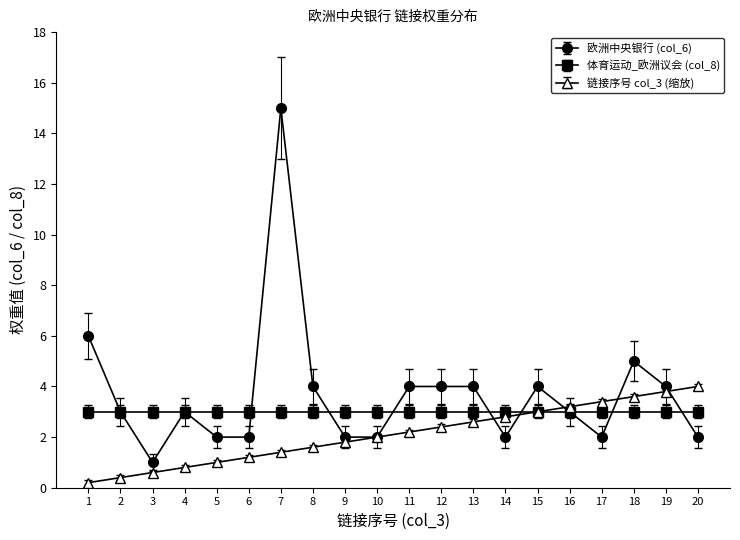

What is the value of the 欧洲中央银行 (col_6) point at the 5th from the left?

2.0